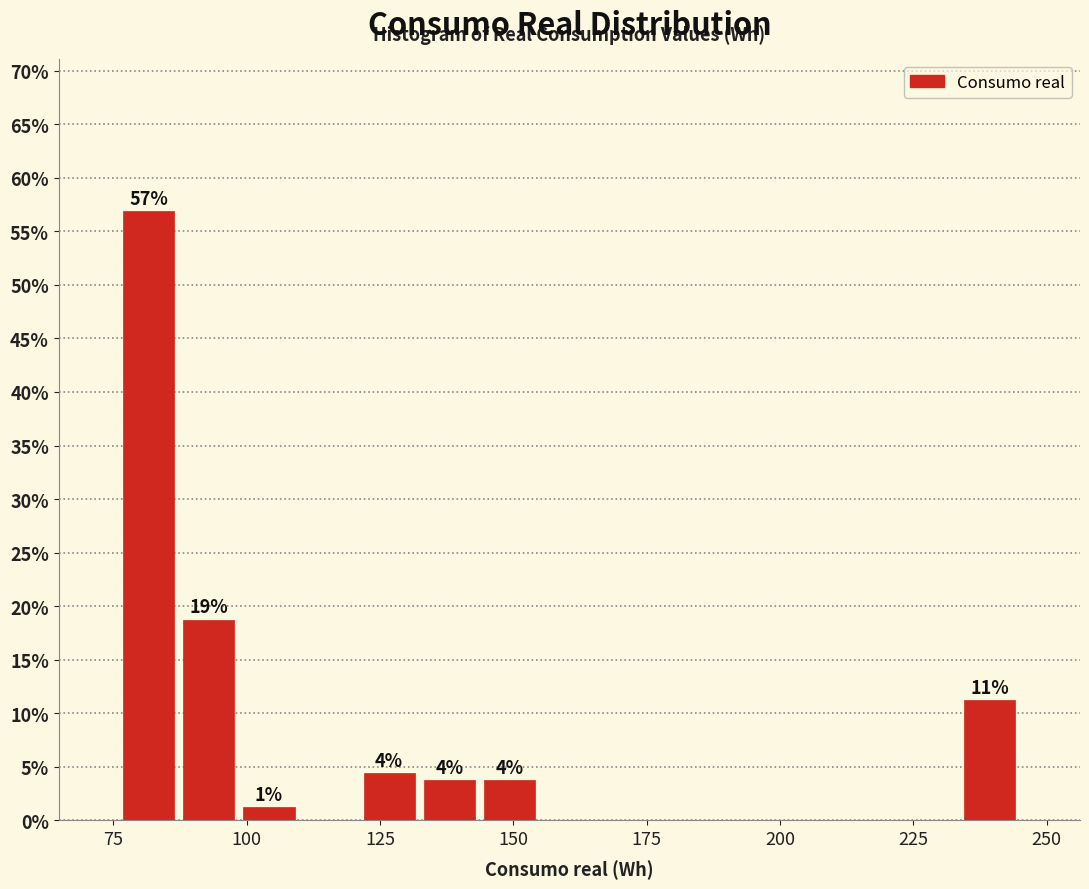

Read against the x-axis, roughly where is the centre of the tallest bar?

80